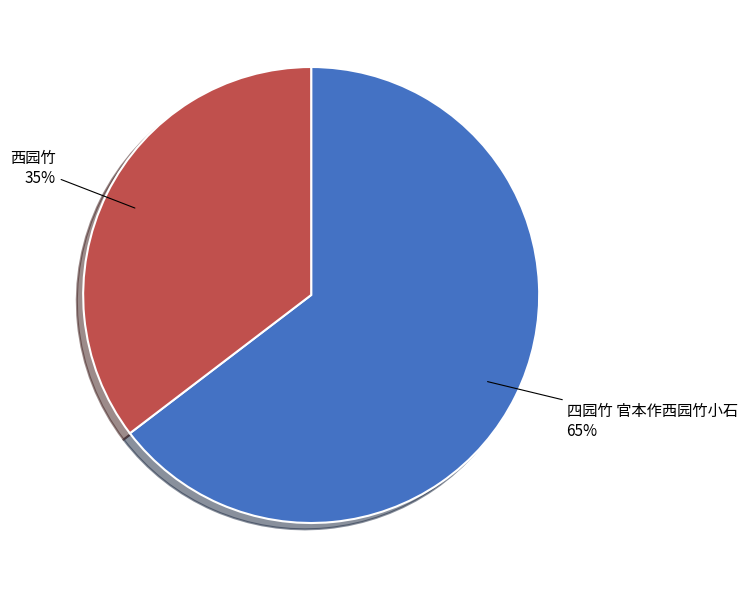

Which category has the smallest portion of the pie?

西园竹